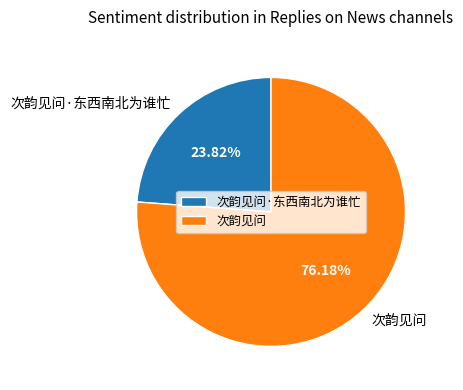

Rank the categories by value from highest to lowest.

次韵见问, 次韵见问·东西南北为谁忙